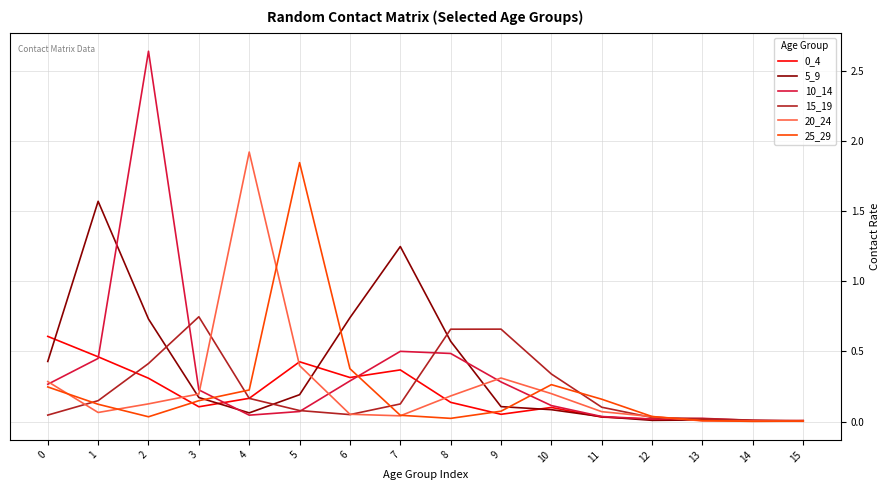

How many categories are shown in the chart?

16